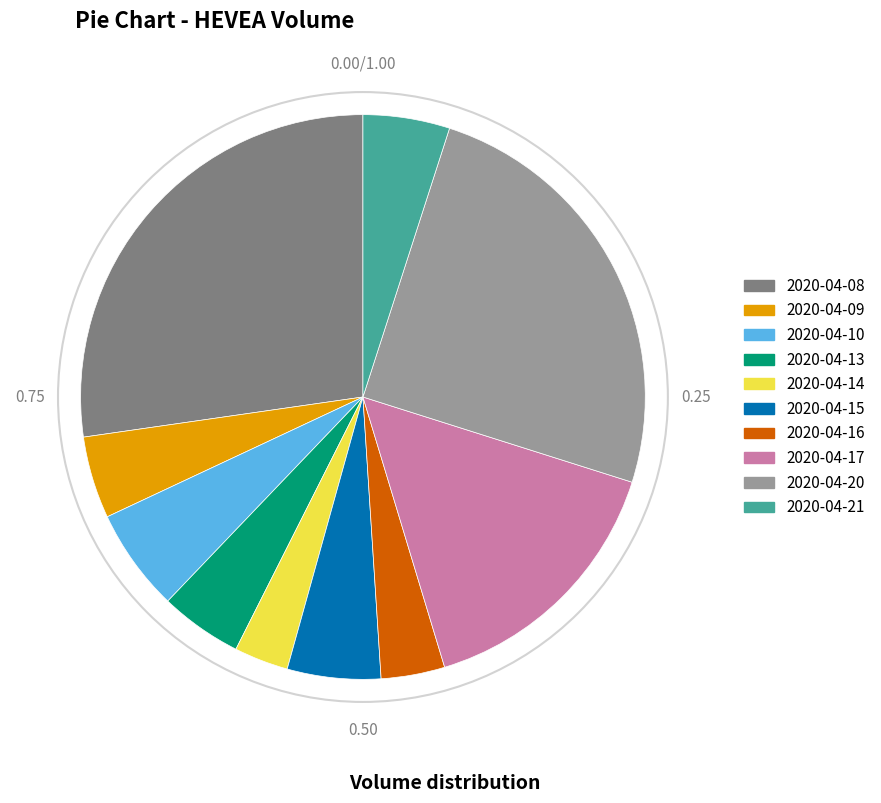

Which category has the biggest portion of the pie?

2020-04-08